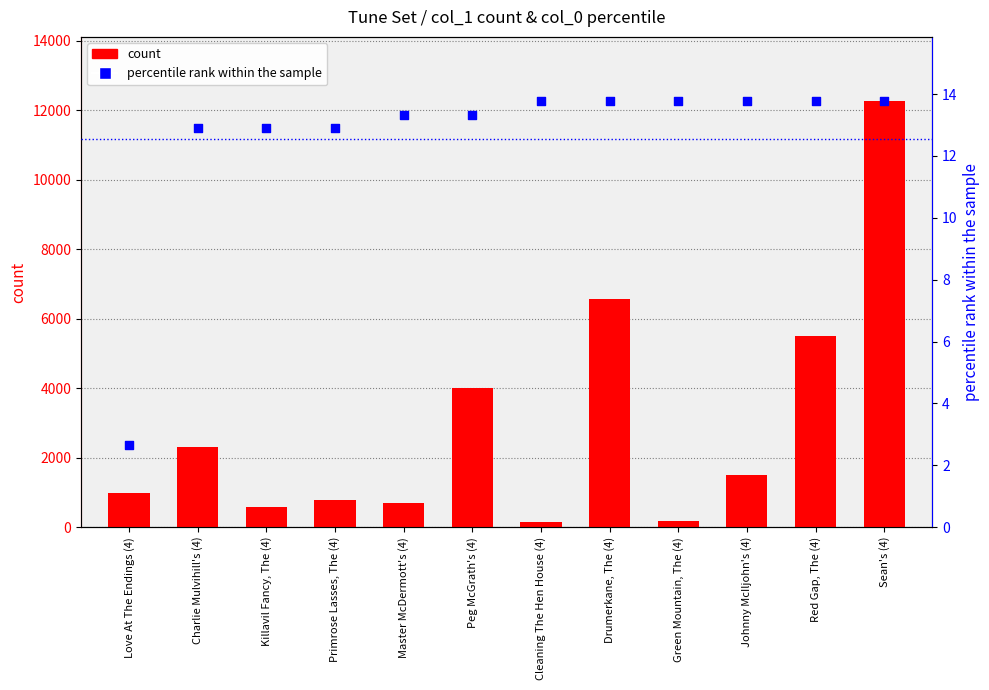

Which series reaches the minimum Y coordinate?

percentile rank within the sample